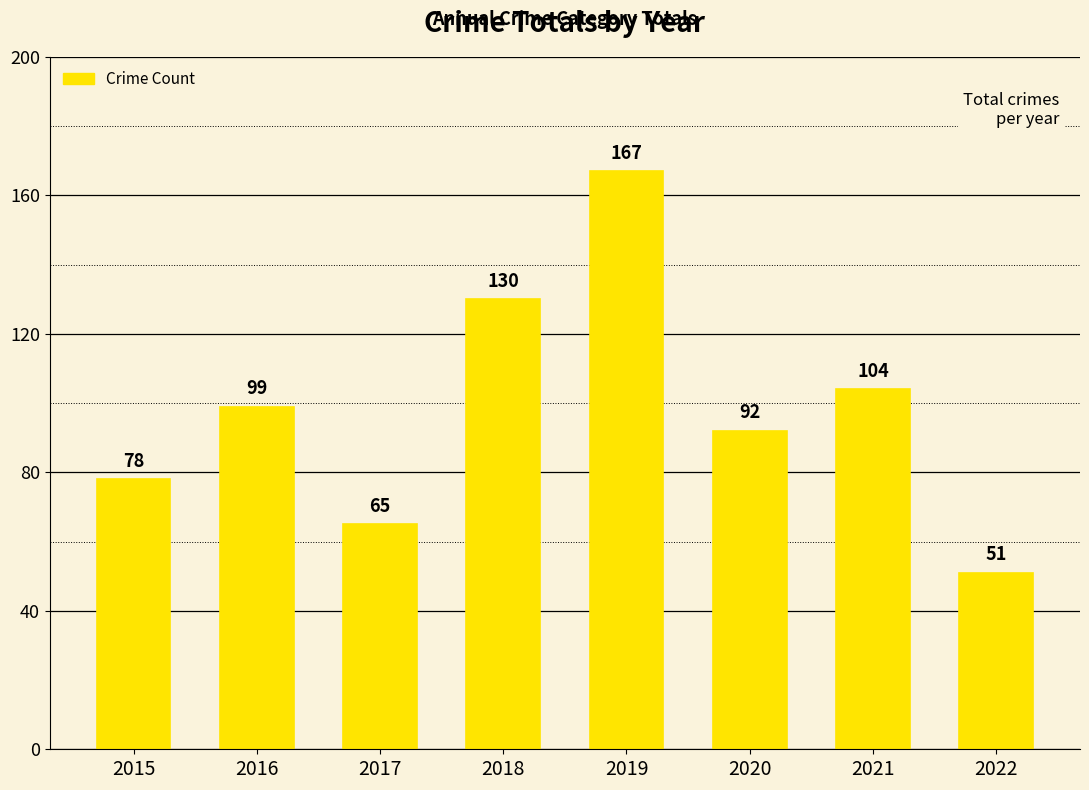

Count the number of data series in this chart.

1